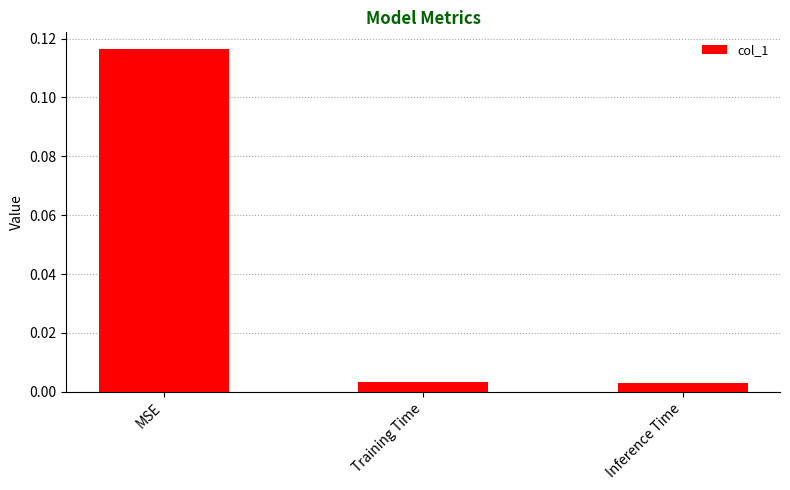

The chart shows a value of 0.2 at MSE. True or false?

False